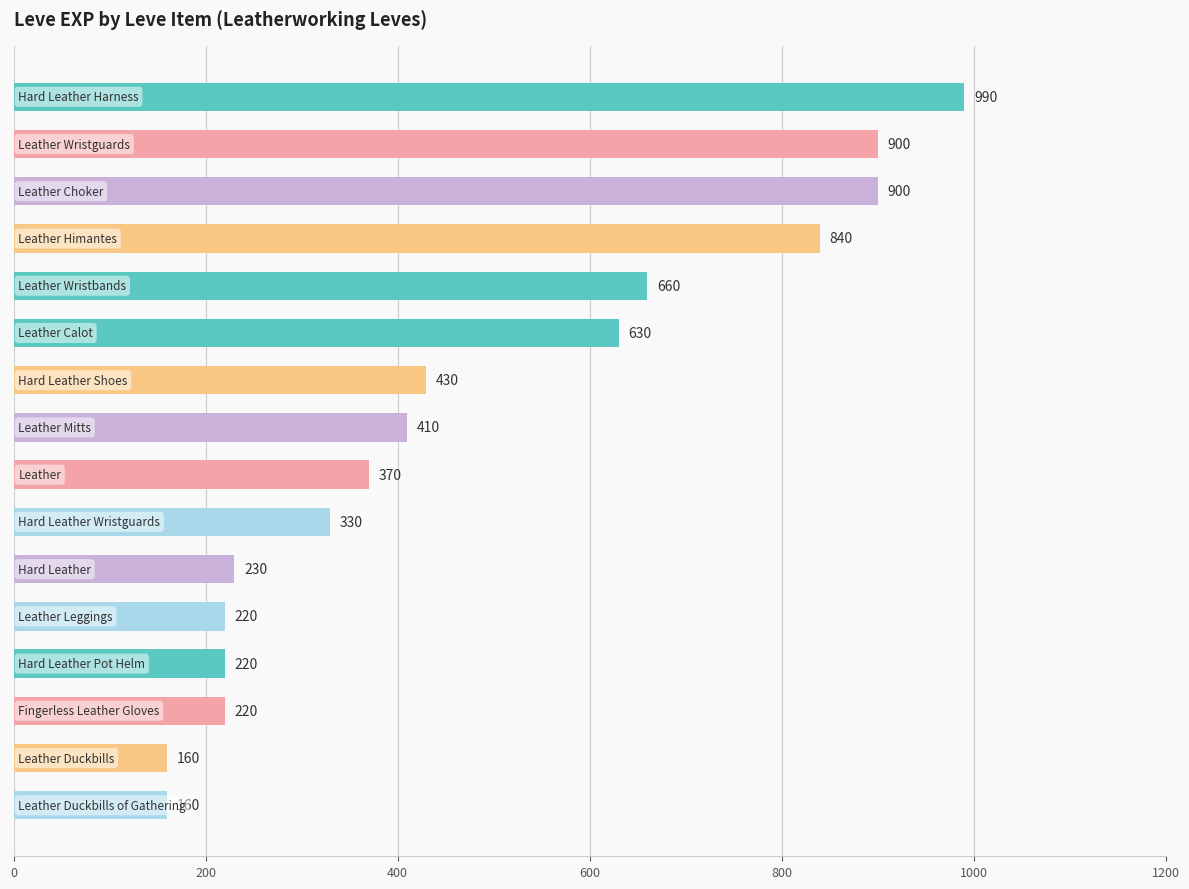

Reading top to bottom, list all the values displayed in this chart.

990	900	900	840	660	630	430	410	370	330	230	220	220	220	160	160